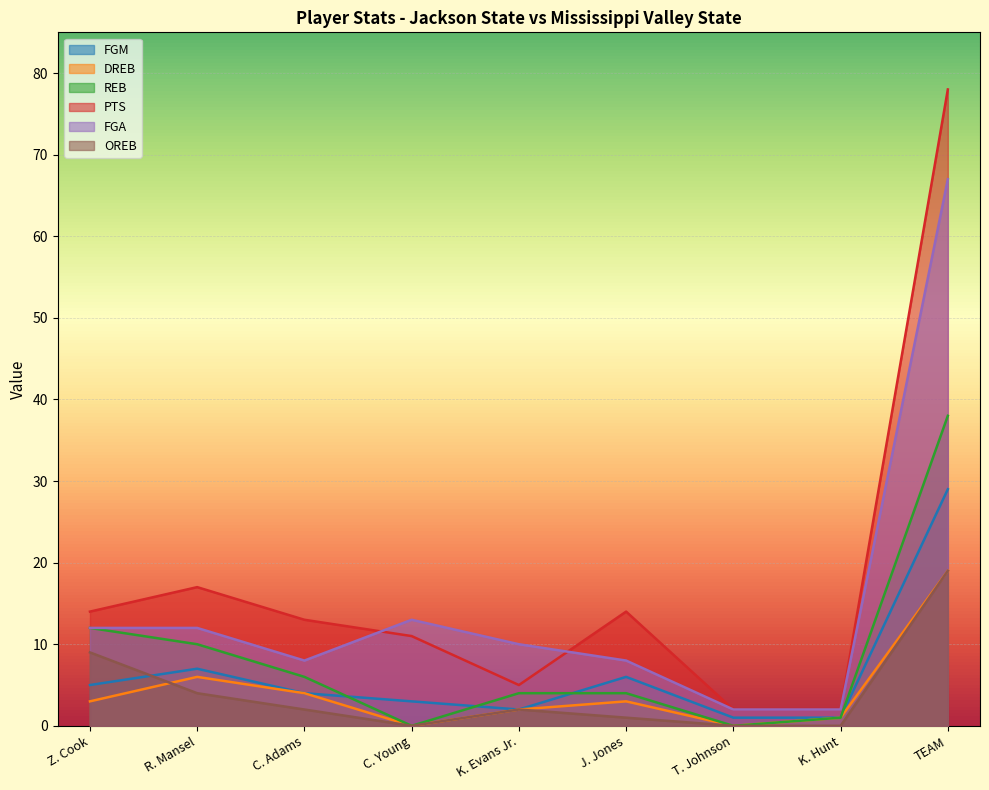

At which label does REB reach its peak?

TEAM